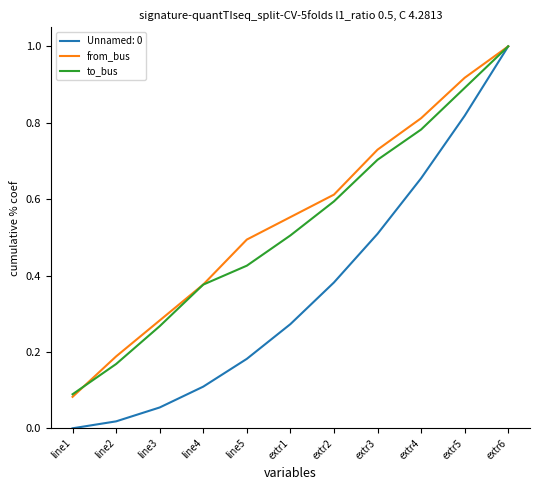

Which series changed the most between line1 and extr5?

from_bus